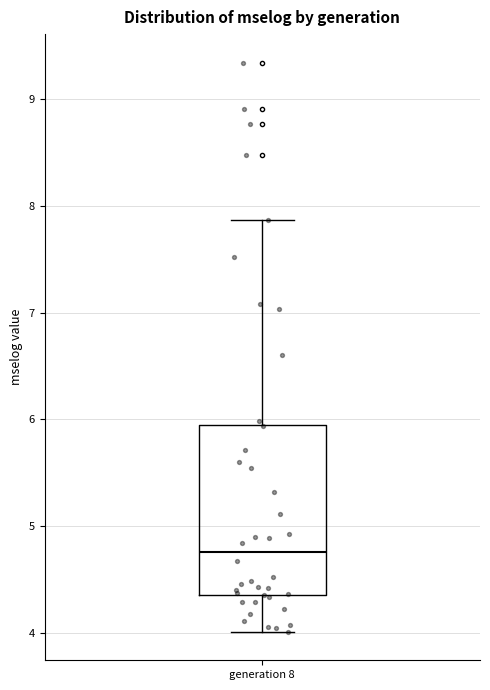

Where does the median line of the box for generation 8 sit on the y-axis? The values are not printed on the chart, so give them approximately, as read against the axis.

4.8